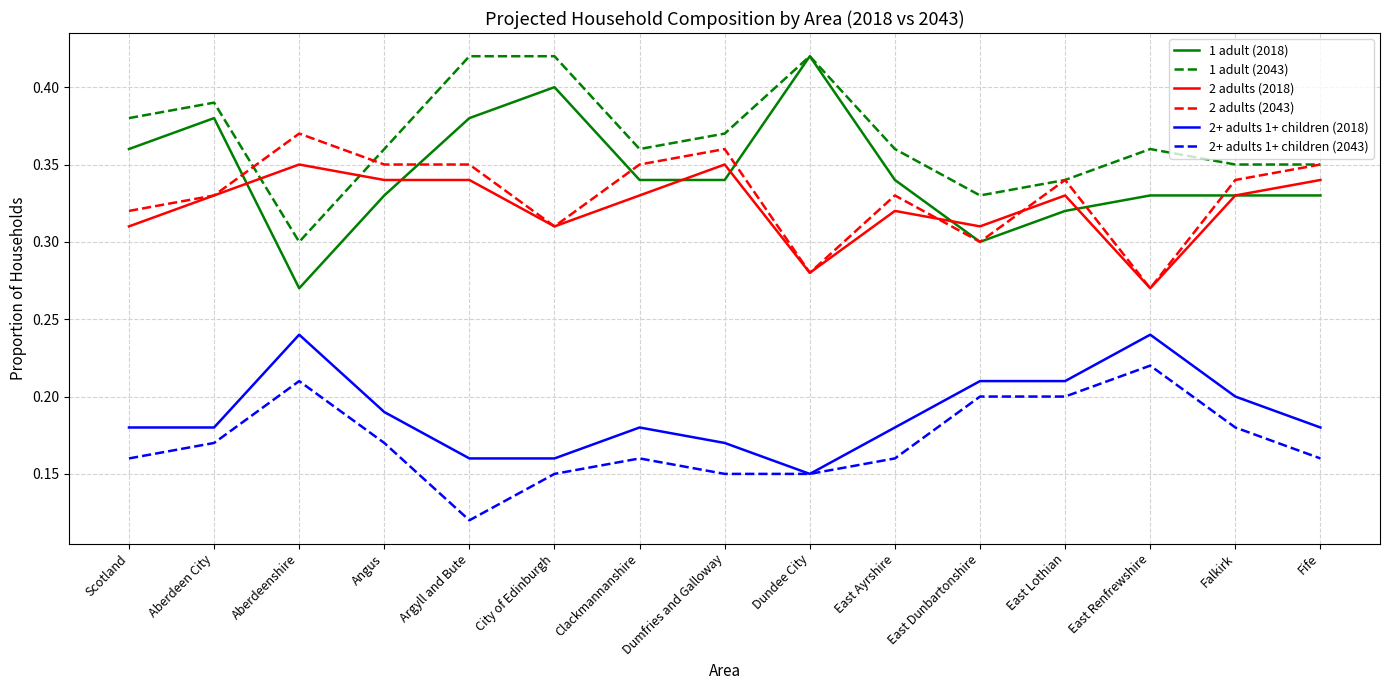

Is the value of 1 adult (2043) at City of Edinburgh greater than the value of 2 adults (2018) at Argyll and Bute?

Yes